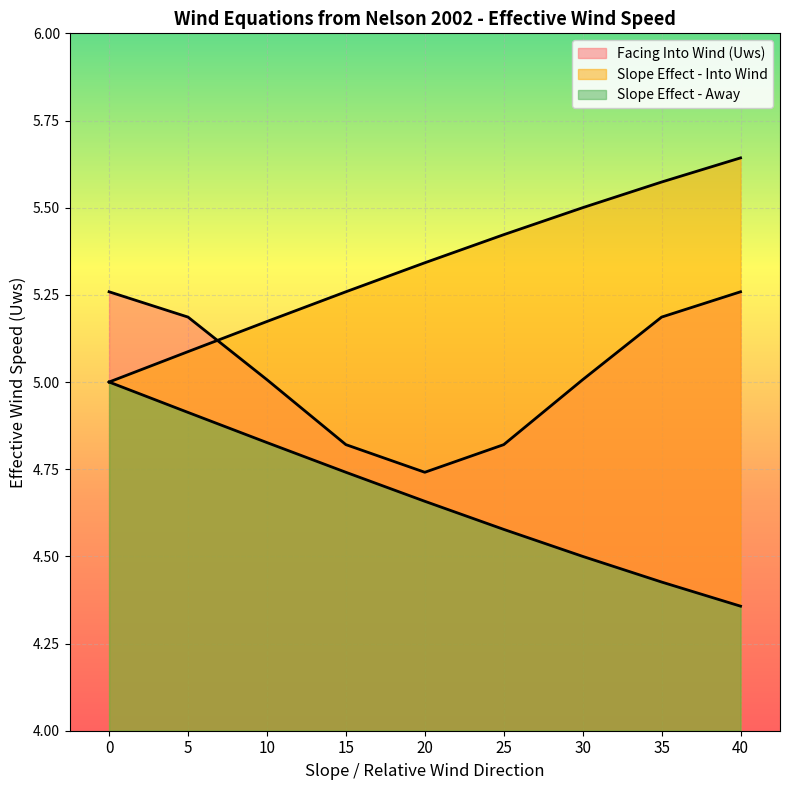

What is the sum of all Slope Effect - Away values?

42.0